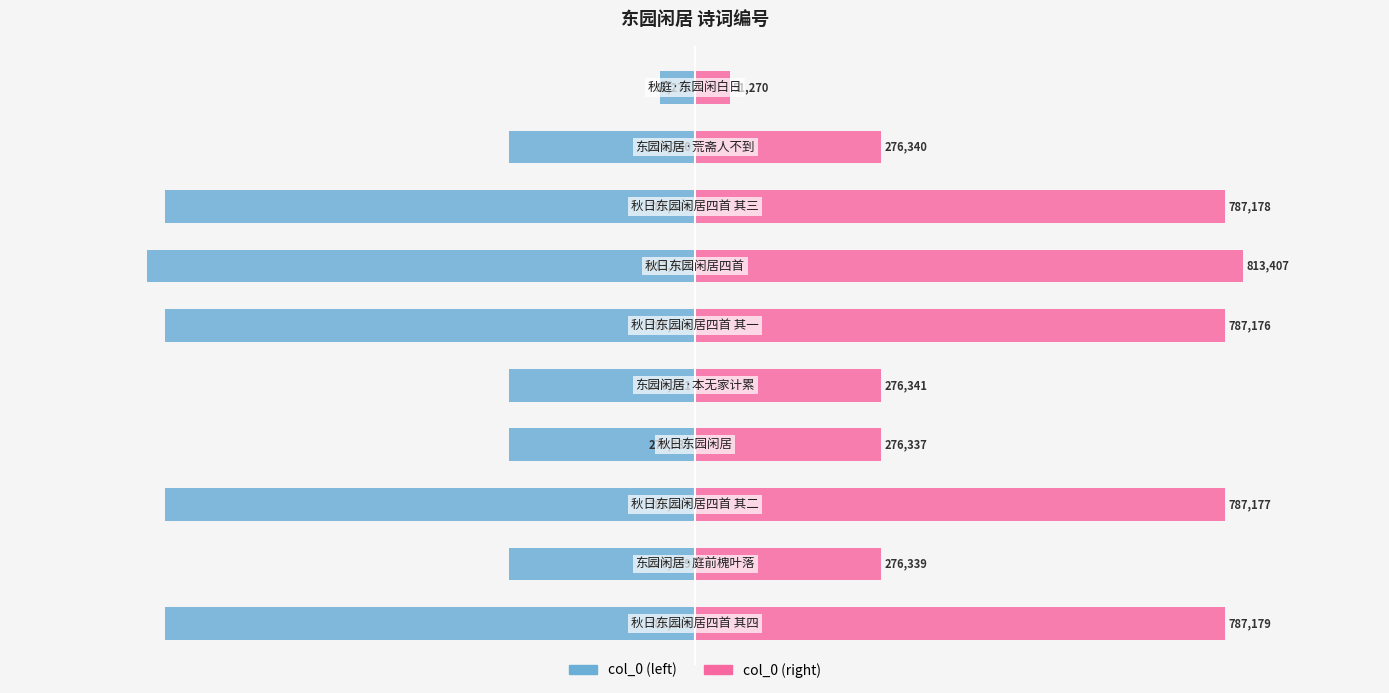

Reading left to right, transcribe all the data shown in this chart.

col_0 (left): -787179	-276339	-787177	-276337	-276341	-787176	-813407	-787178	-276340	-51270
col_0 (right): 787179	276339	787177	276337	276341	787176	813407	787178	276340	51270